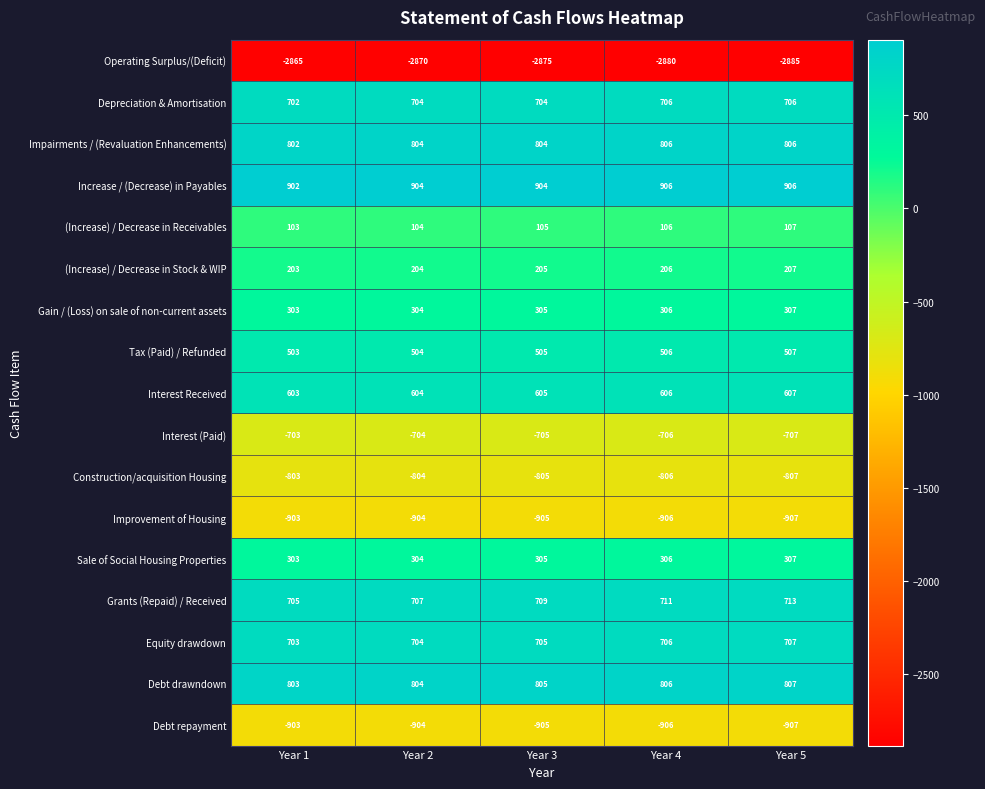

How many categories are shown in the chart?

5